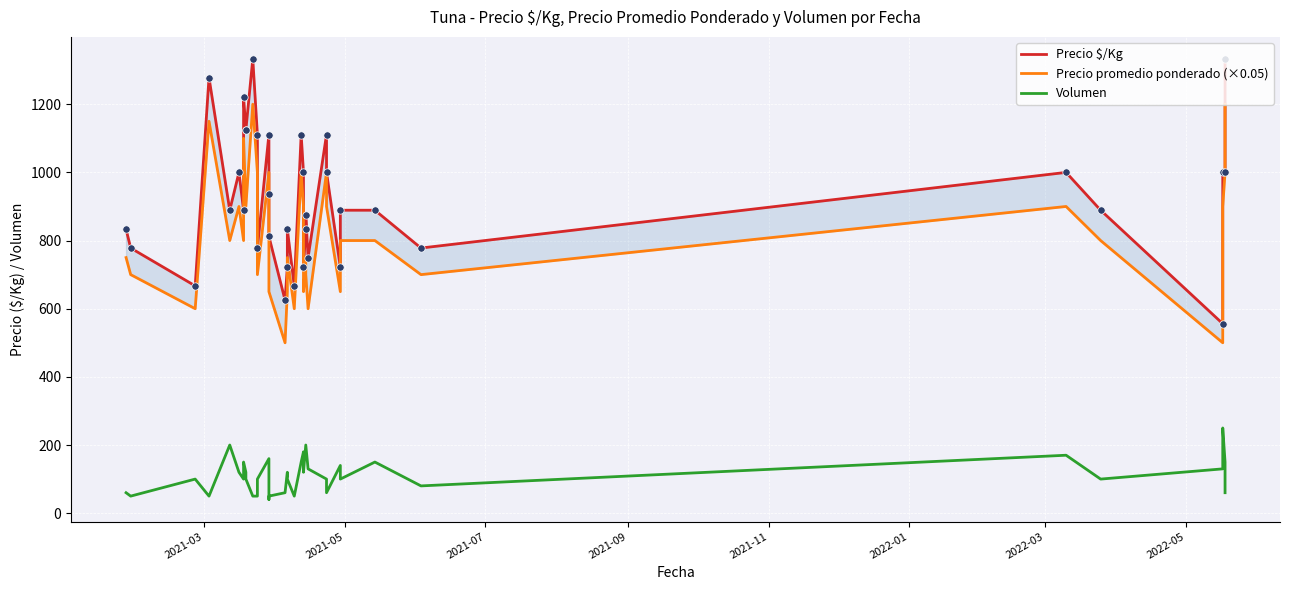

Which series has the widest spread of Y values?

Precio $/Kg